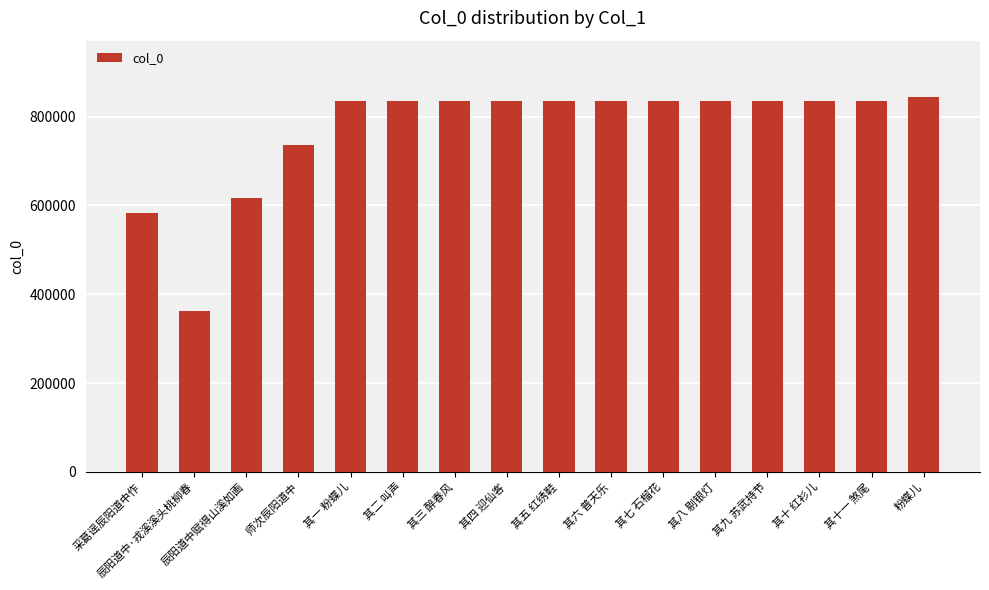

What is the sum of all values?

12321592